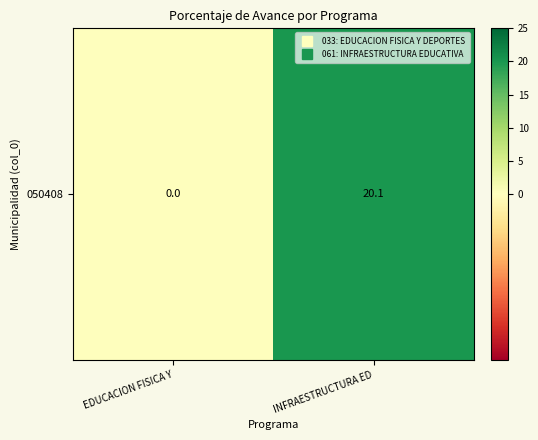

At which category does the chart reach its peak across all series?

INFRAESTRUCTURA ED